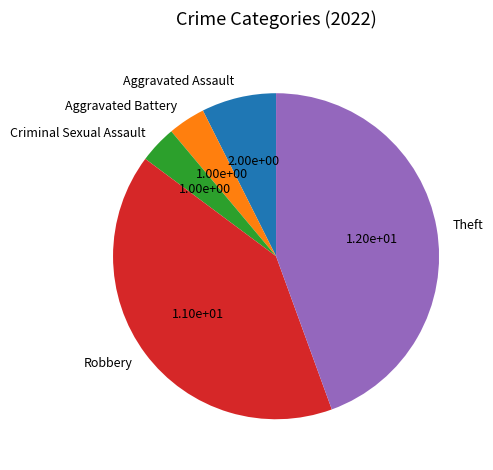

Is Aggravated Battery the majority of the pie?

No